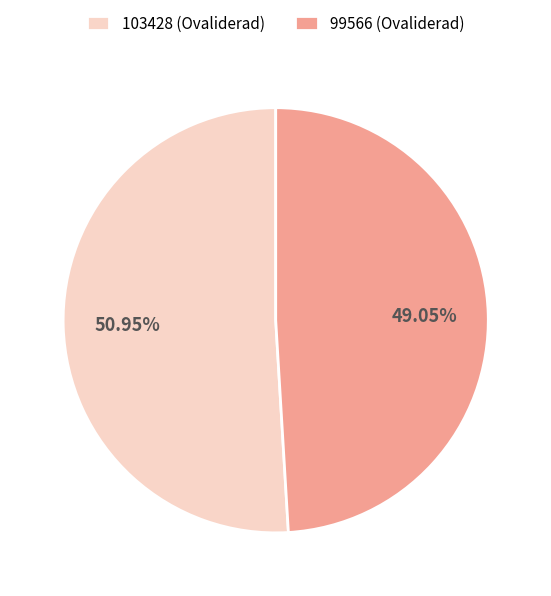

What is the ratio of the value at 103428 (Ovaliderad) to the value at 99566 (Ovaliderad)?

1.0